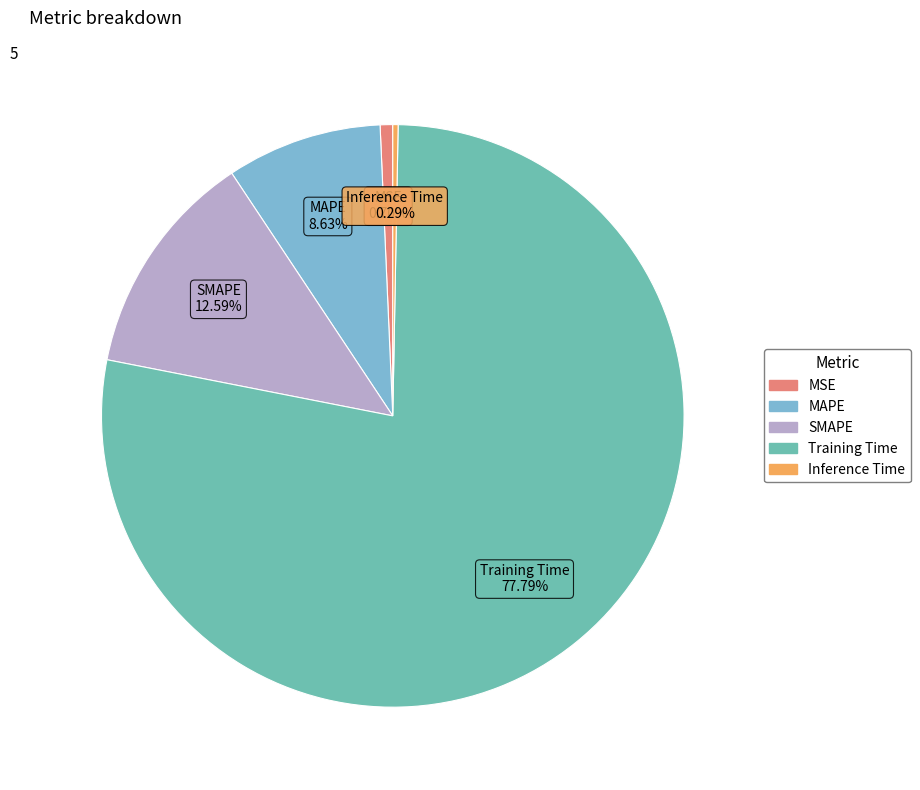

To the nearest percent, what is the average slice percentage?

20%